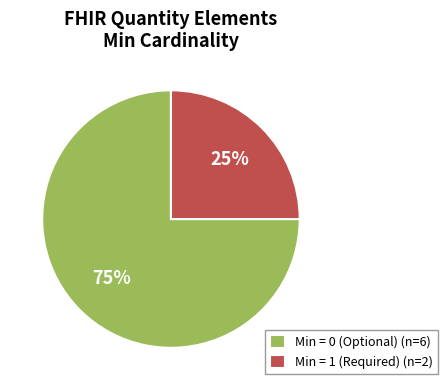

Approximately how many times larger is the value at Min = 1 (Required) (n=2) compared to Min = 0 (Optional) (n=6)?

0.3